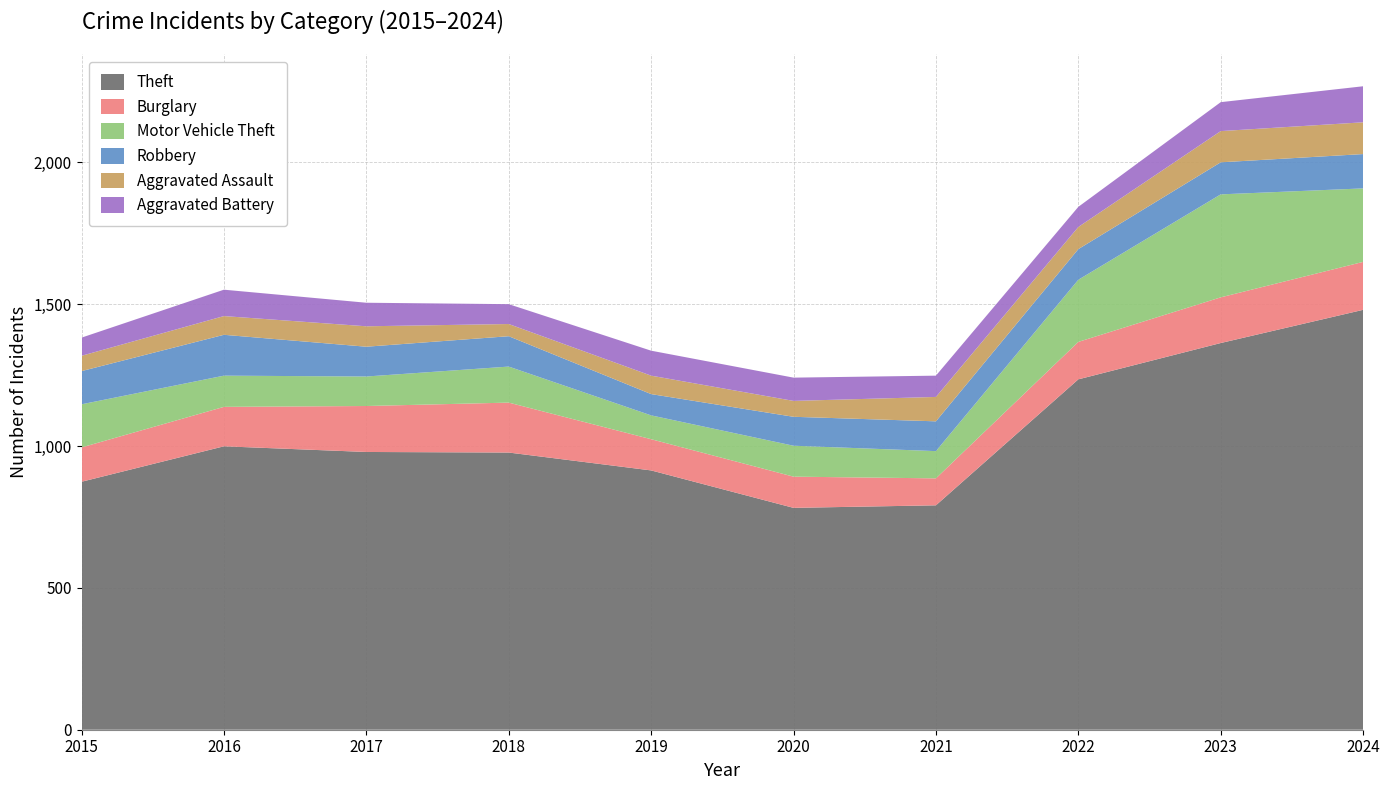

Reading left to right, what are all the values shown in this chart?

Theft: 874	999	979	977	914	782	791	1235	1363	1480
Burglary: 121	139	162	176	110	110	95	132	161	169
Motor Vehicle Theft: 152	110	104	127	84	109	96	219	363	259
Robbery: 117	144	105	107	75	102	105	108	113	121
Aggravated Assault: 54	66	72	43	65	56	86	78	110	112
Aggravated Battery: 64	93	83	70	88	82	75	71	102	127